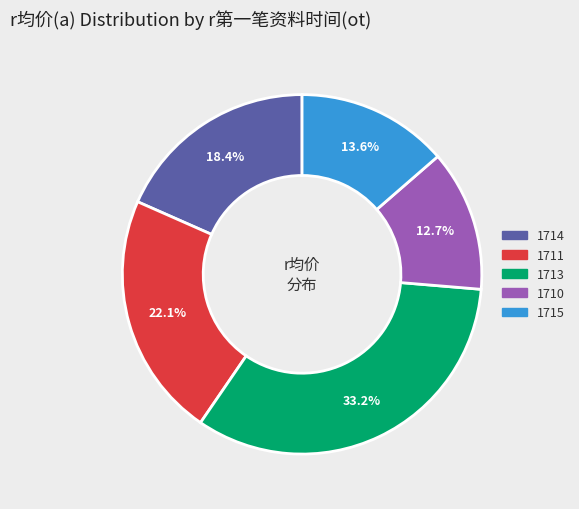

Is there a majority slice in this chart?

No